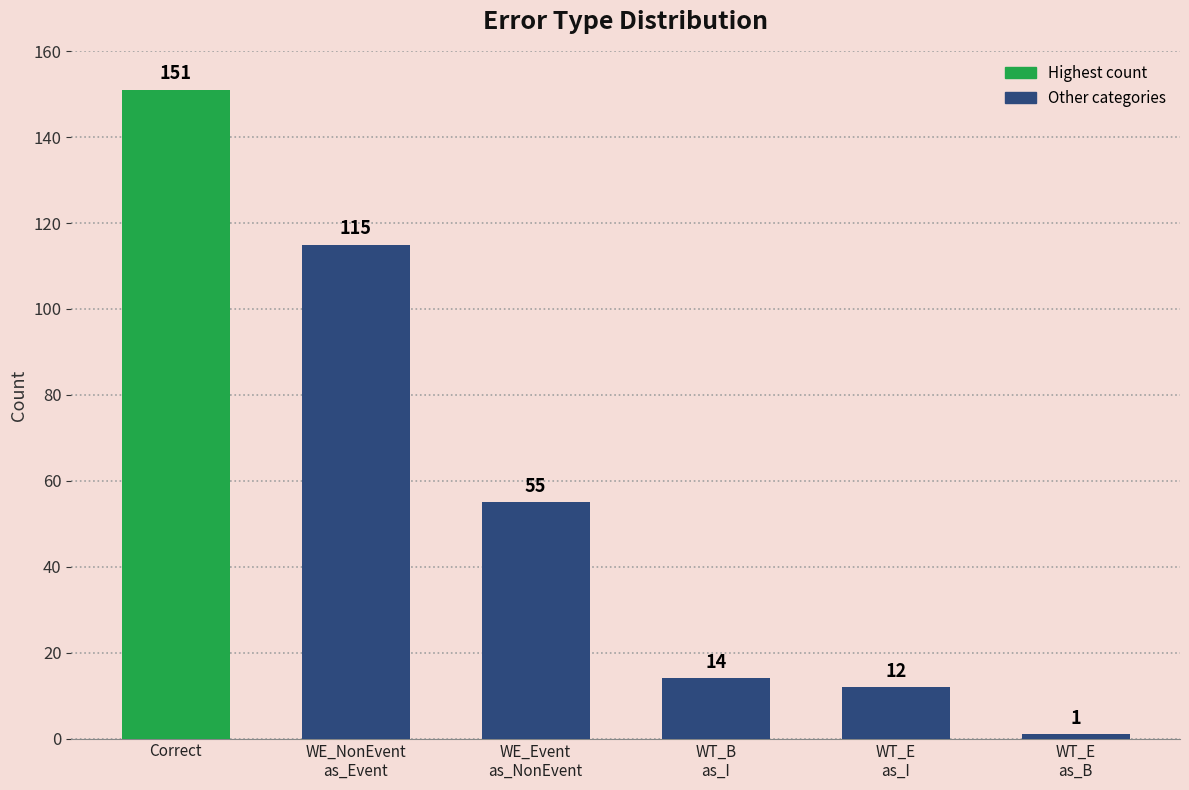

What position from the right is WT_E
as_I?

2